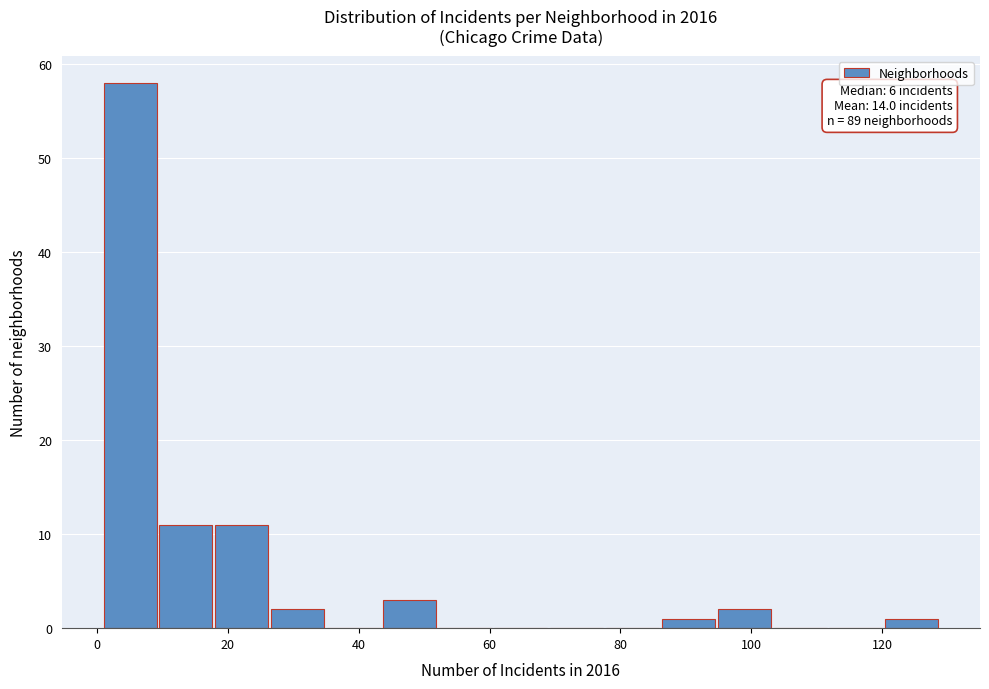

Over which range of the x-axis is the bar tallest?

2 to 10